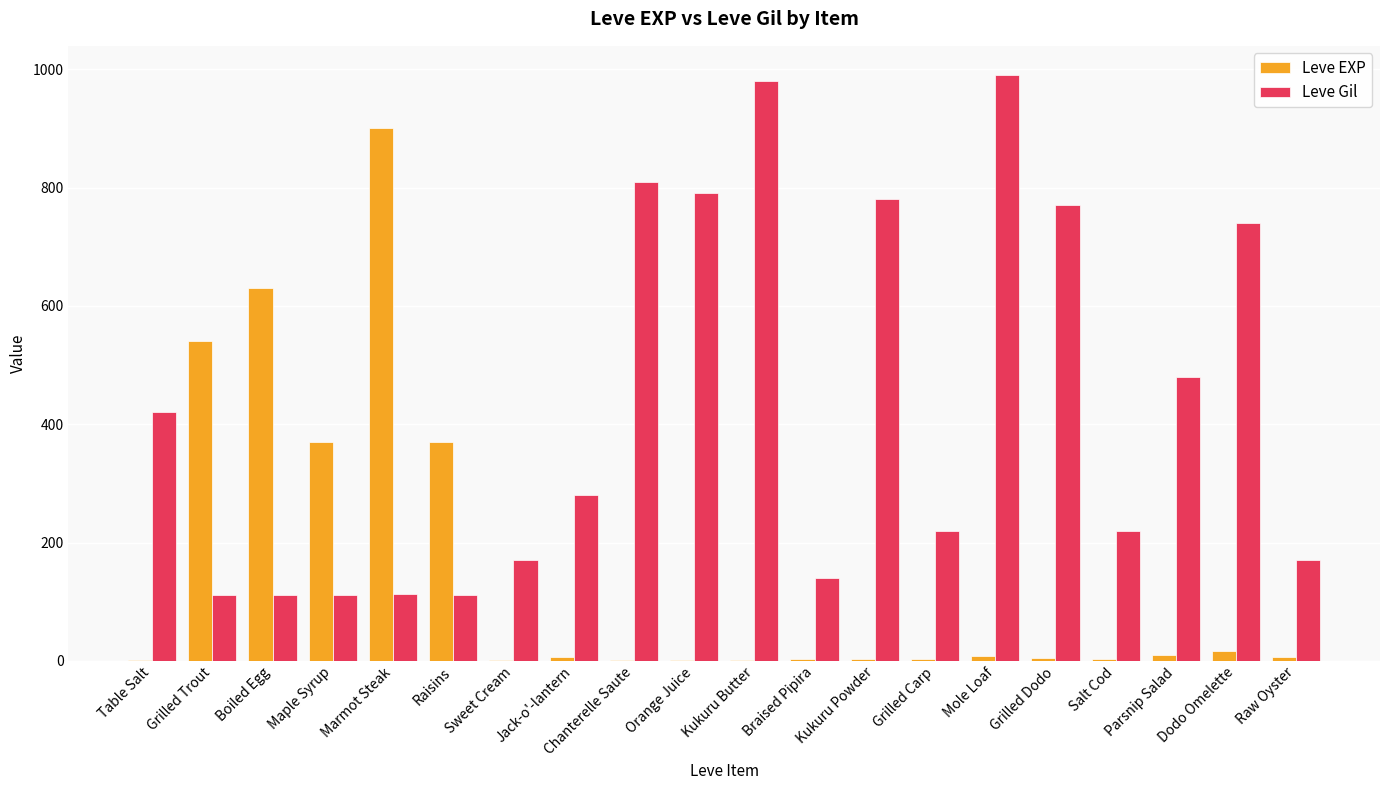

The Leve Gil series shows 170 at Sweet Cream. True or false?

True